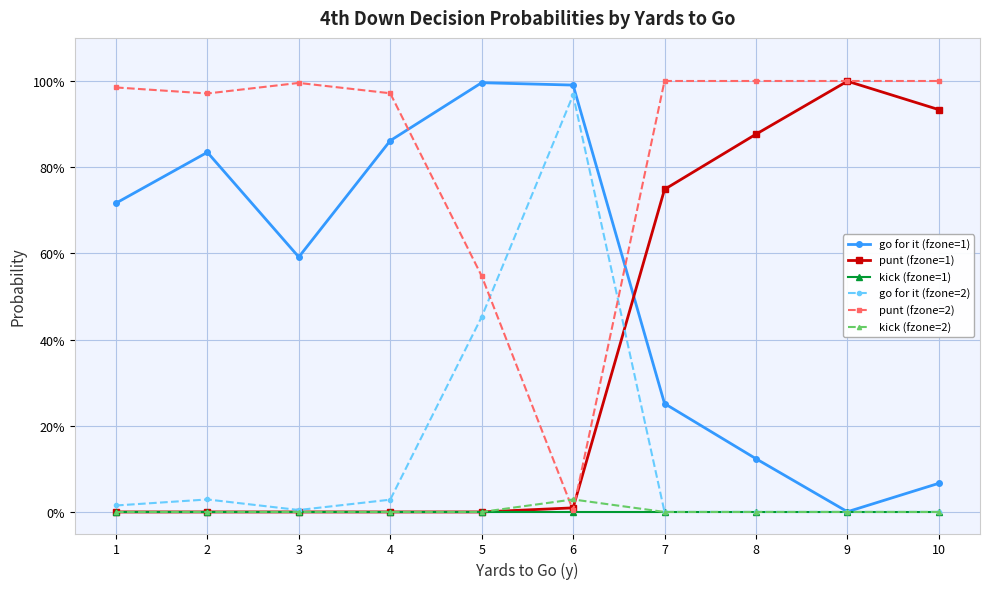

True or false: kick (fzone=2) and go for it (fzone=1) cross at least once.

False